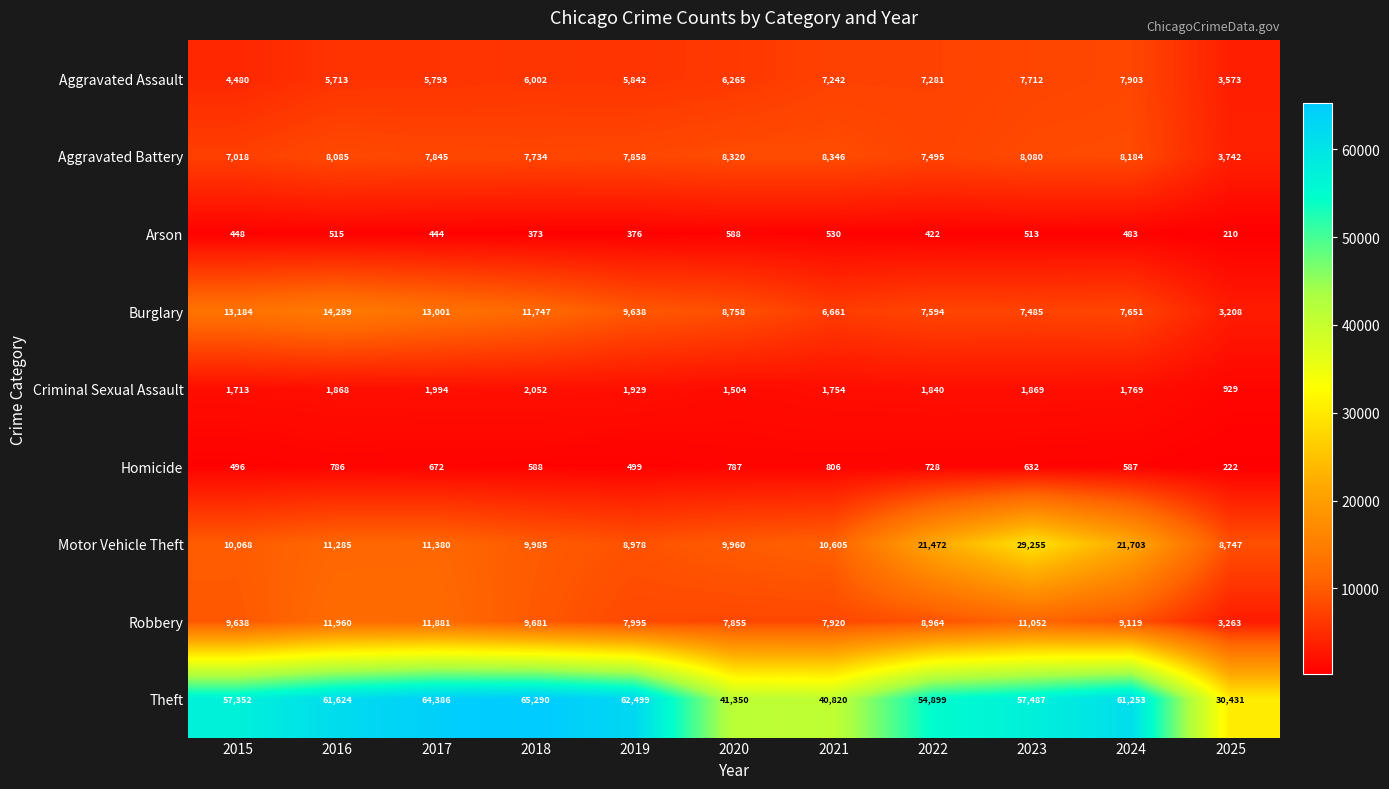

Which label corresponds to the largest value in the chart?

2018